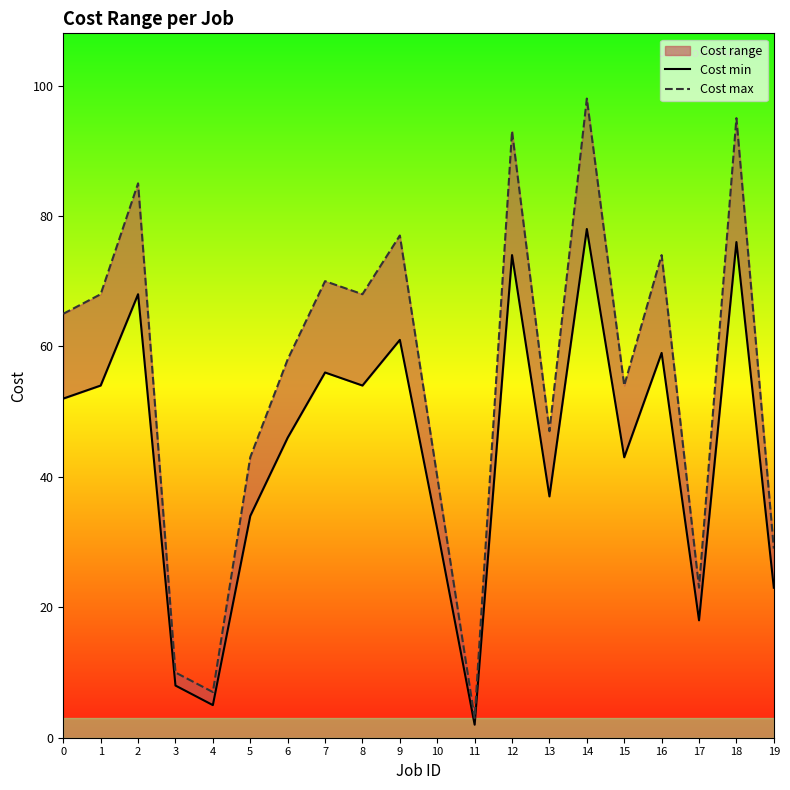

Does the chart display data point markers on the line(s)?

No